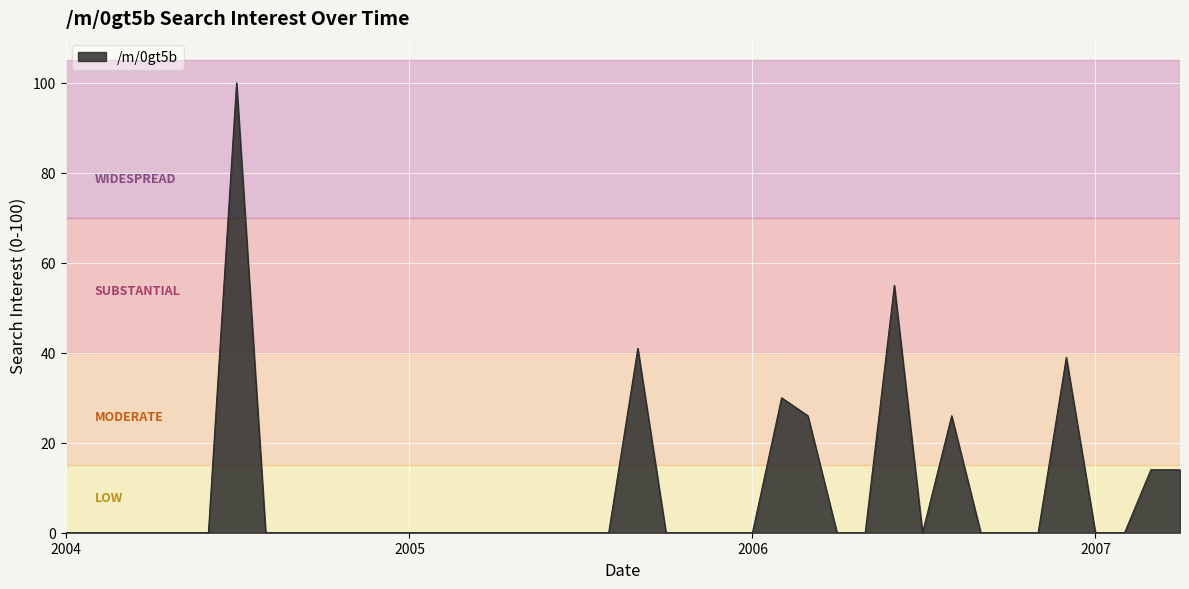

What is the difference between the maximum and minimum values?

100